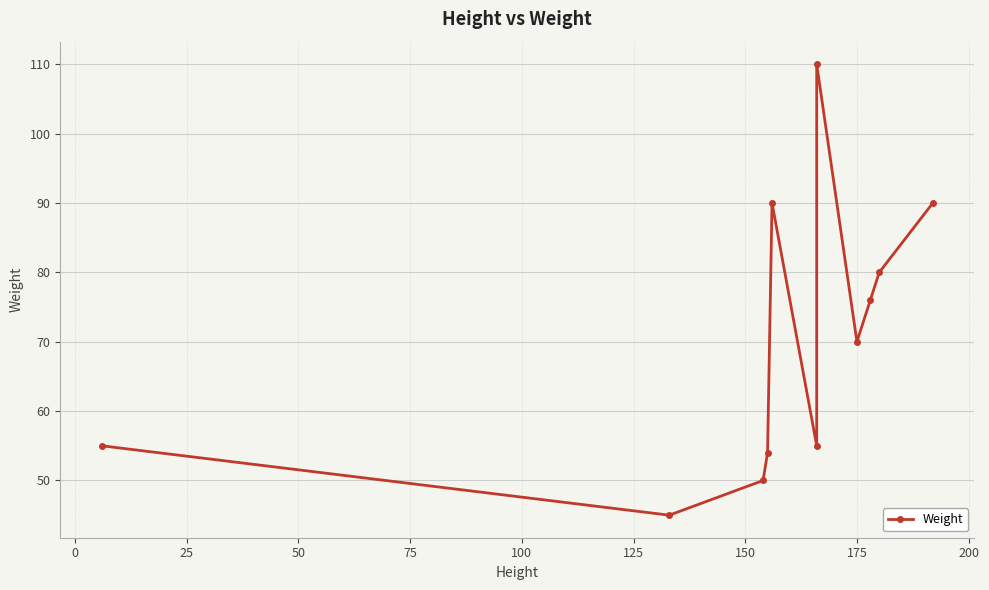

What is the sum of all values?

775